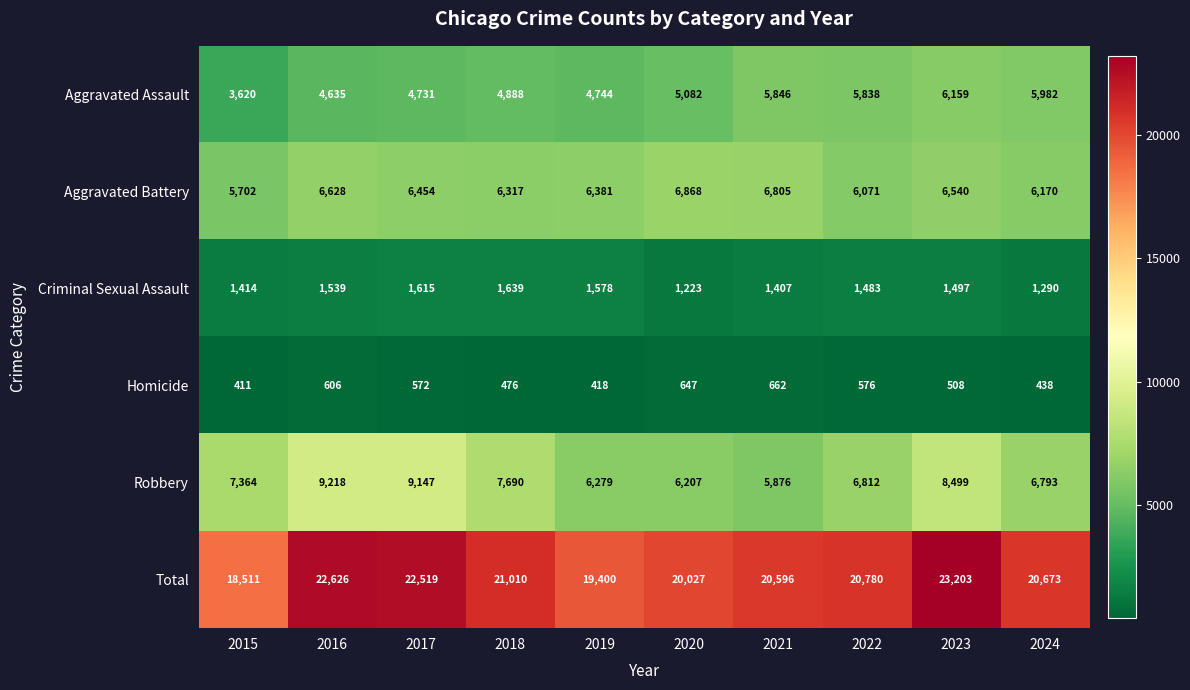

How many series are shown in this chart?

6